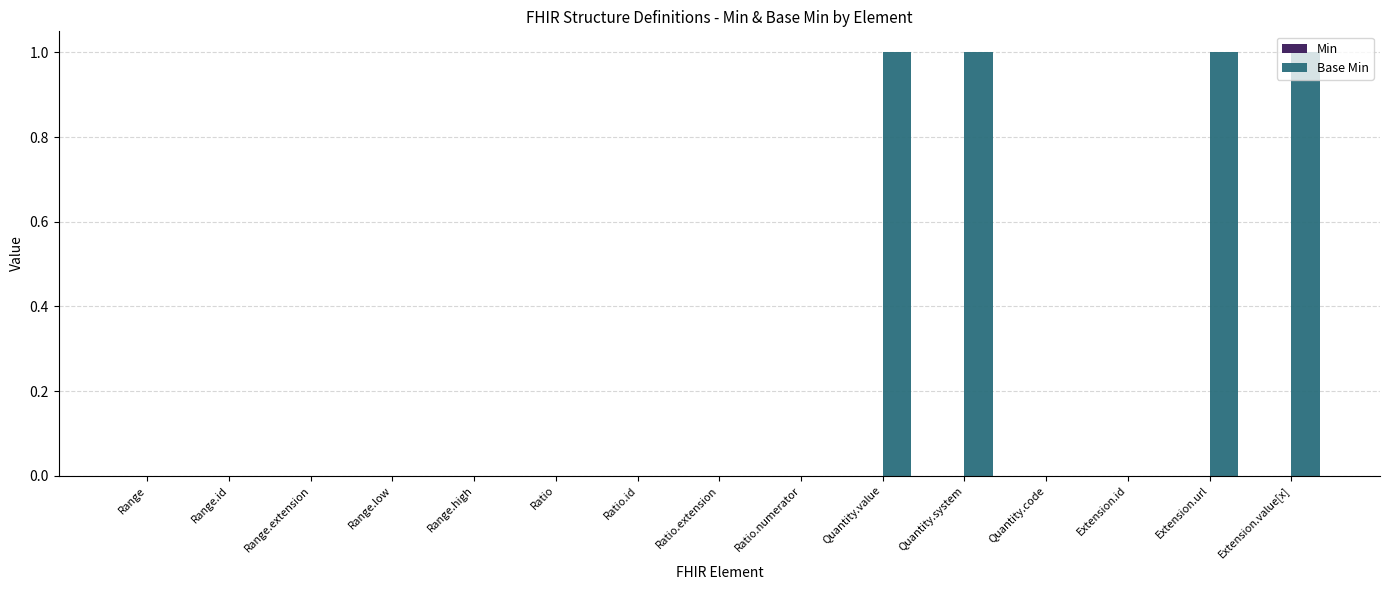

What is the sum of all values?

4